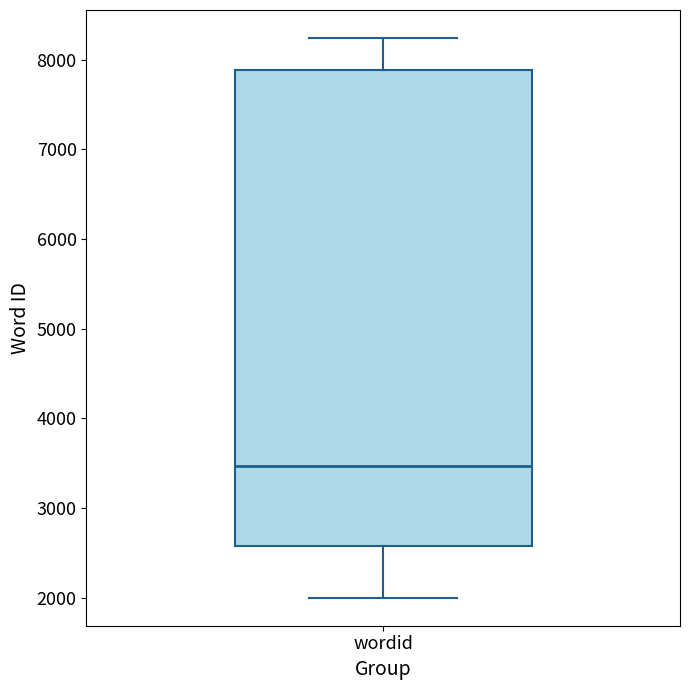

Transcribe this box plot: give where the median line is, the range the box spans, and where the two whiskers end, as read against the y-axis. The values are not printed on the chart, so give them approximately, as read against the axis.

median 3500, box 2600 to 7900, whiskers 2000 to 8200